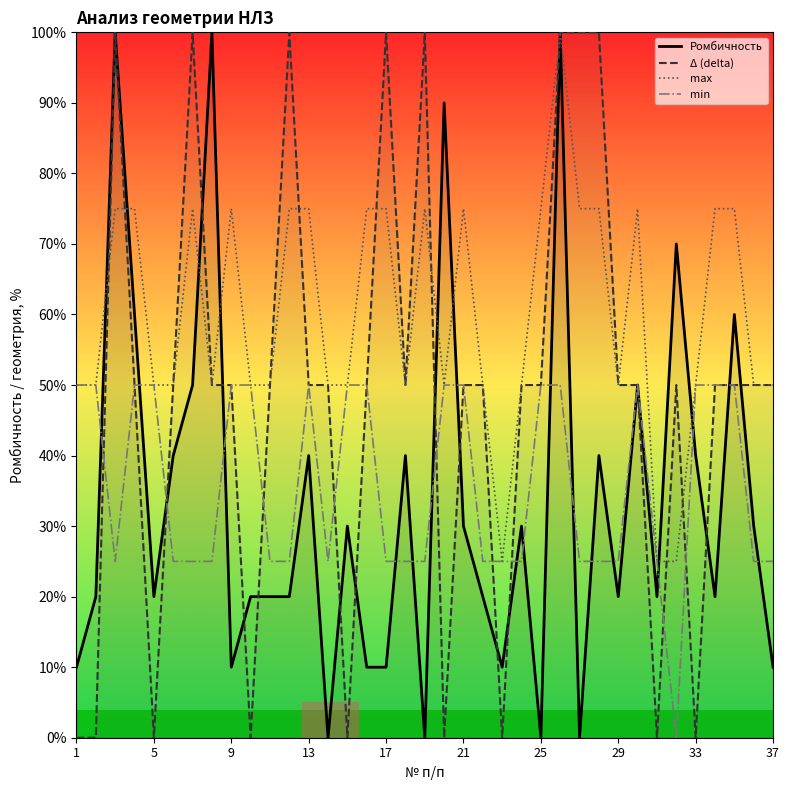

At which label does min first exceed 25?

1